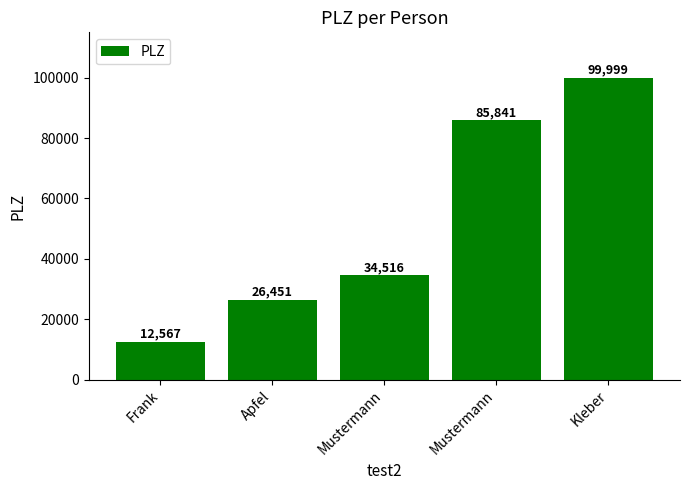

How many series are shown in this chart?

1